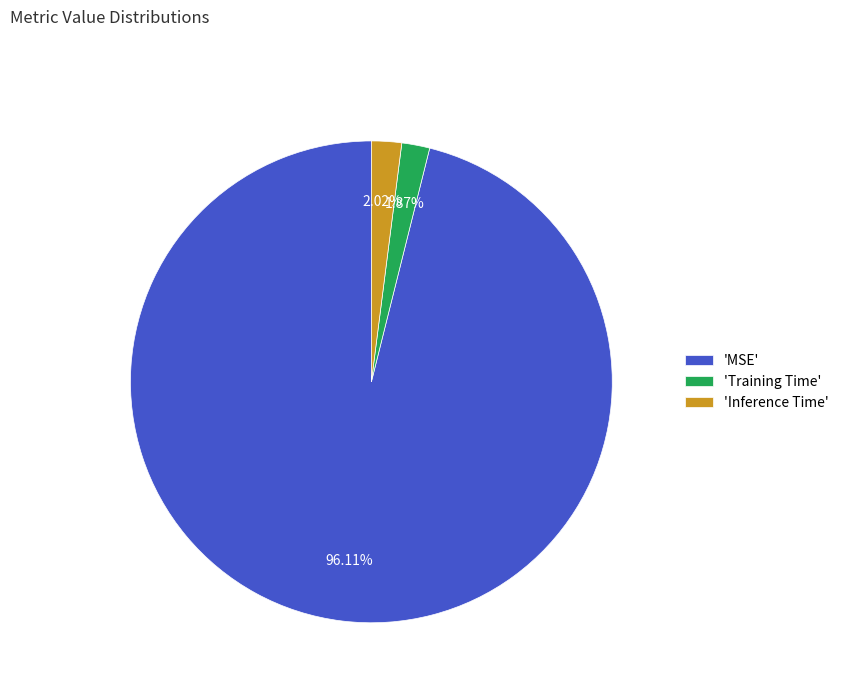

Count the number of slices in the pie.

3